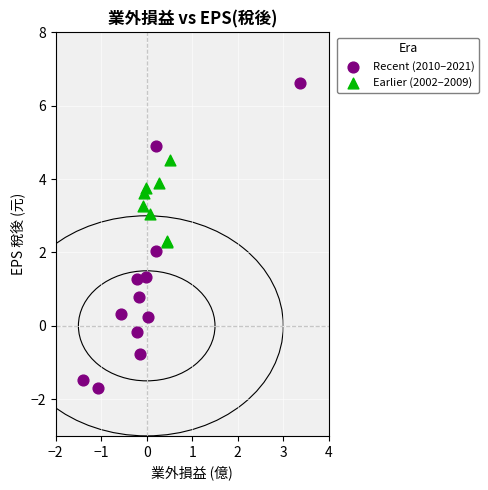

Which series has the widest spread of Y values?

Recent (2010–2021)